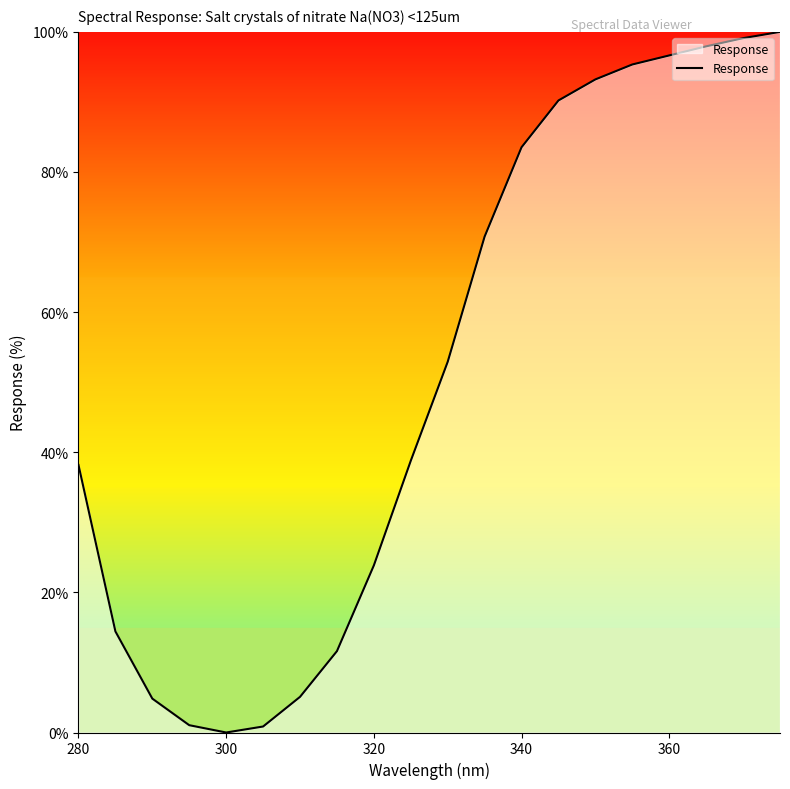

What is the difference between the maximum and minimum values?

100.0